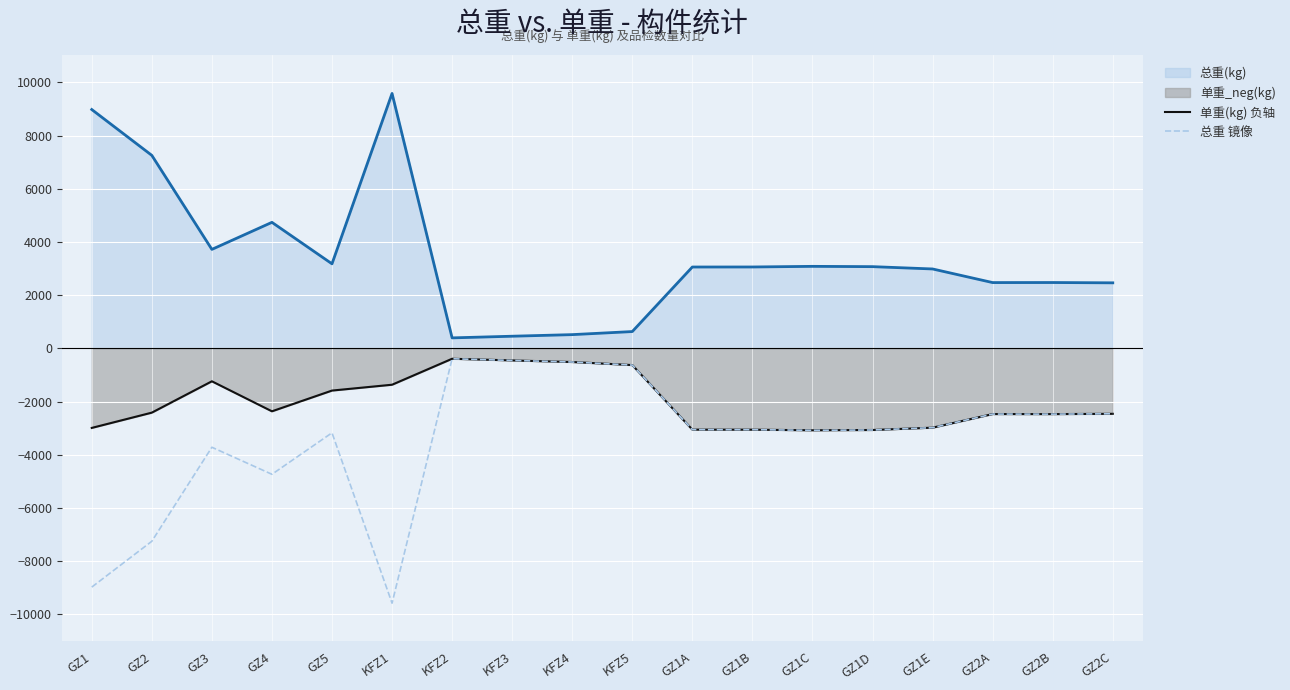

What is the label of the 16th point from the right?

GZ3